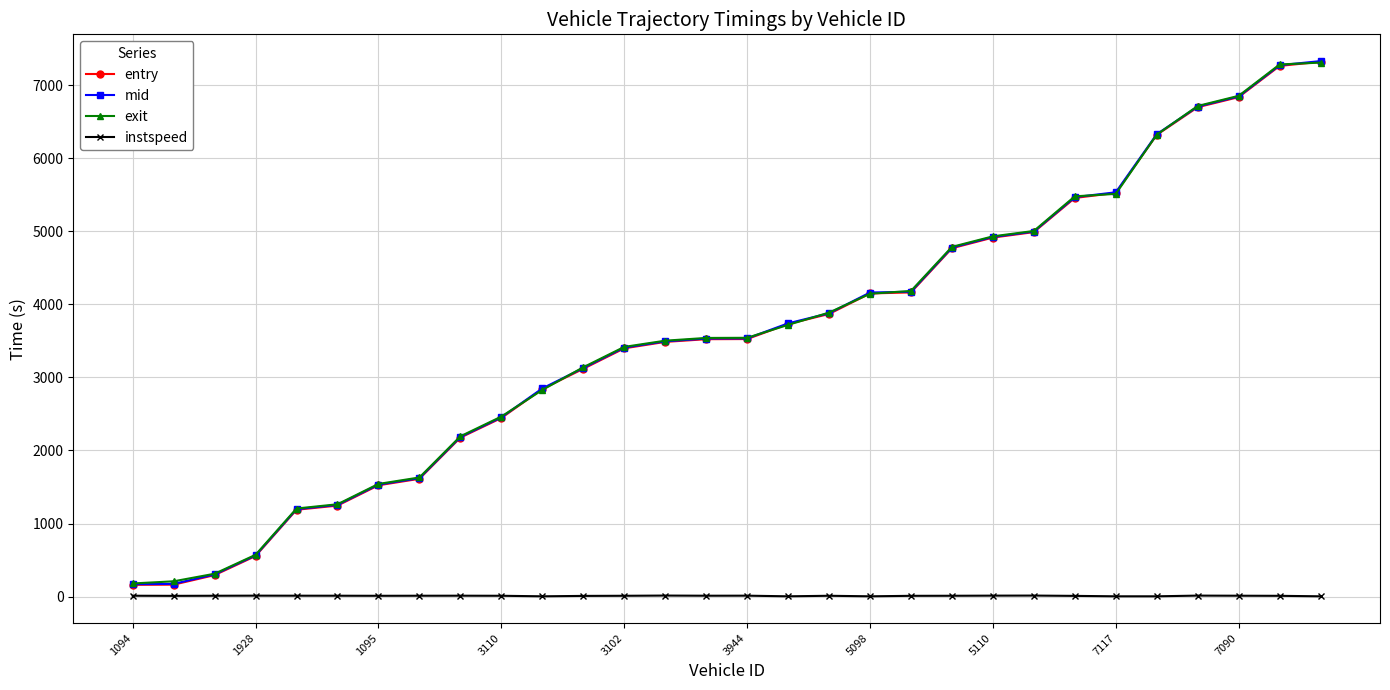

What is the smallest value displayed?

5.0